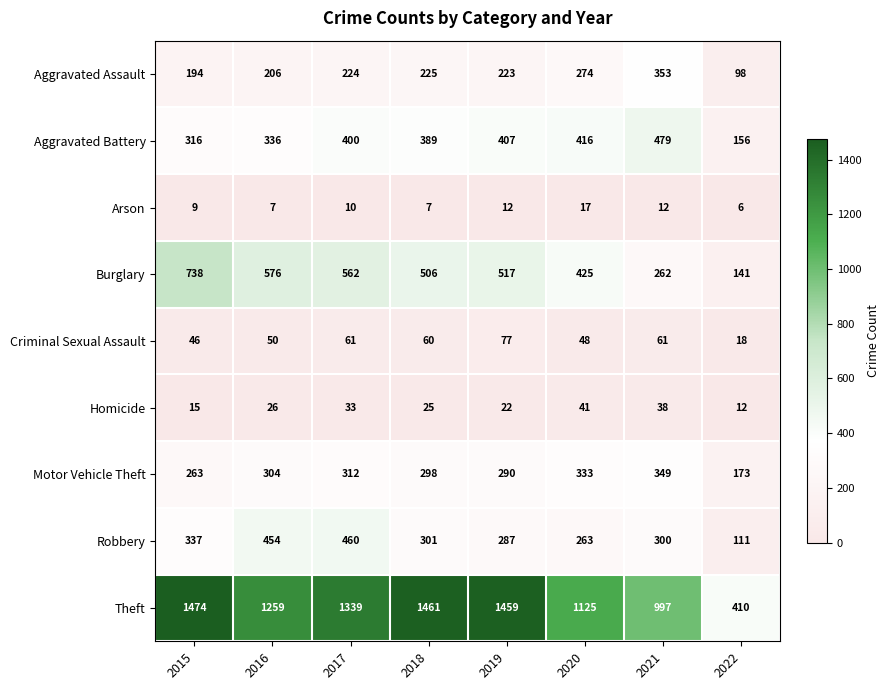

Which series changed the most between 2016 and 2021?

Burglary